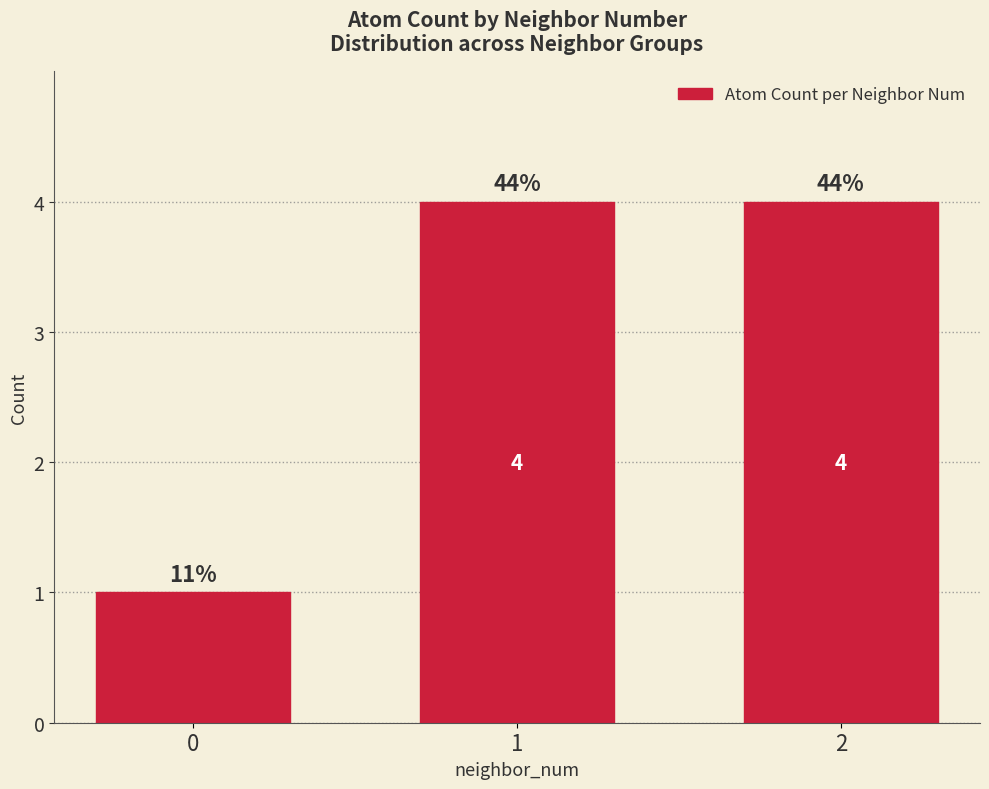

At which category does the chart reach its peak across all series?

1